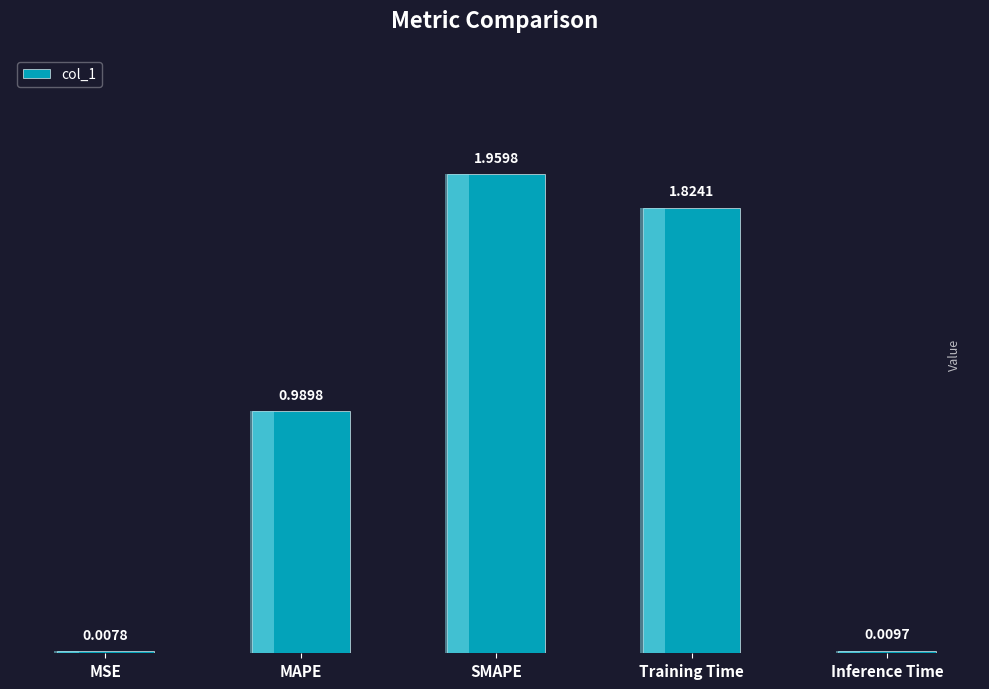

How many distinct data groups are displayed?

1